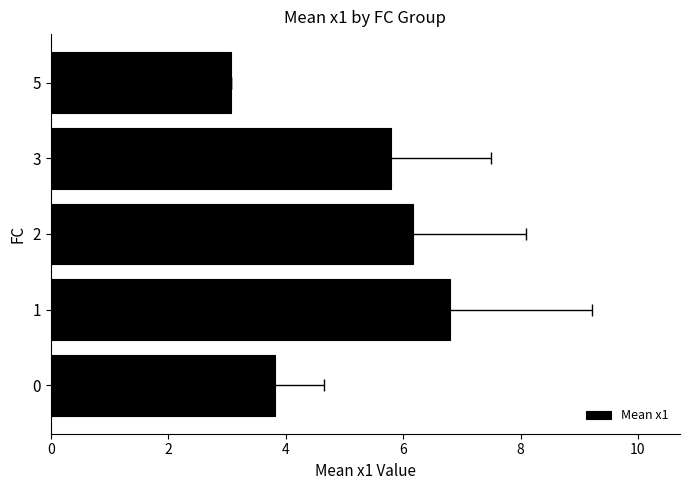

Count the number of values greater than 5.

3